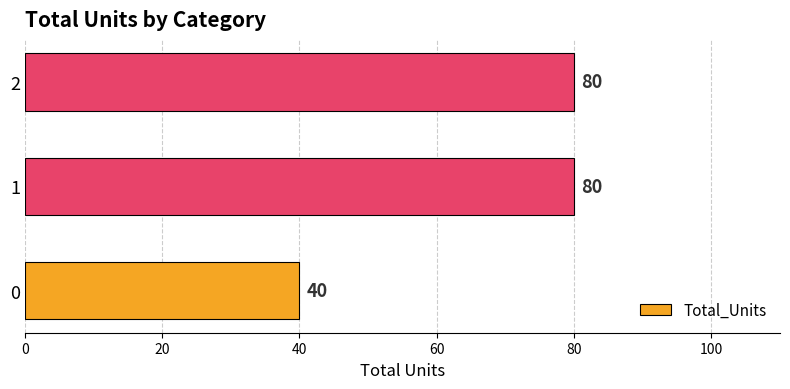

What is the change in value from 0 to 2?

+40